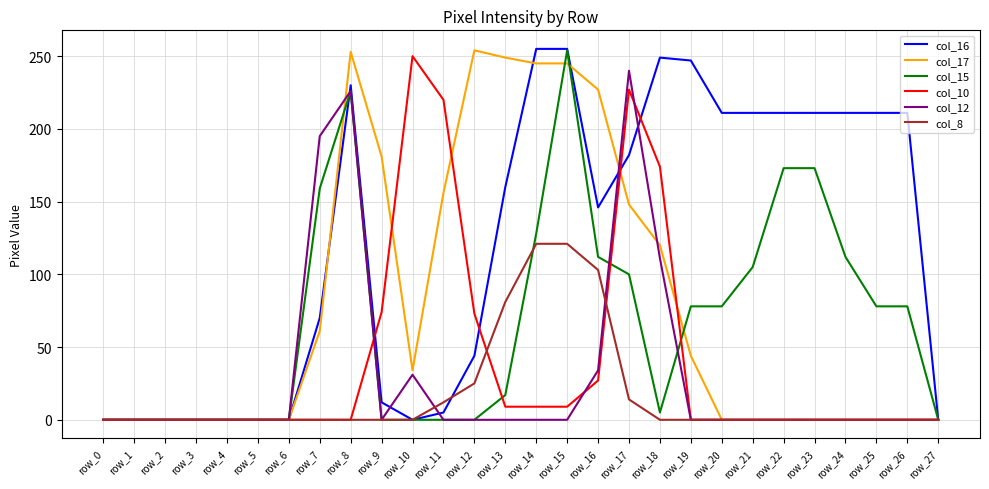

What is the total value across all series at row_22?

384